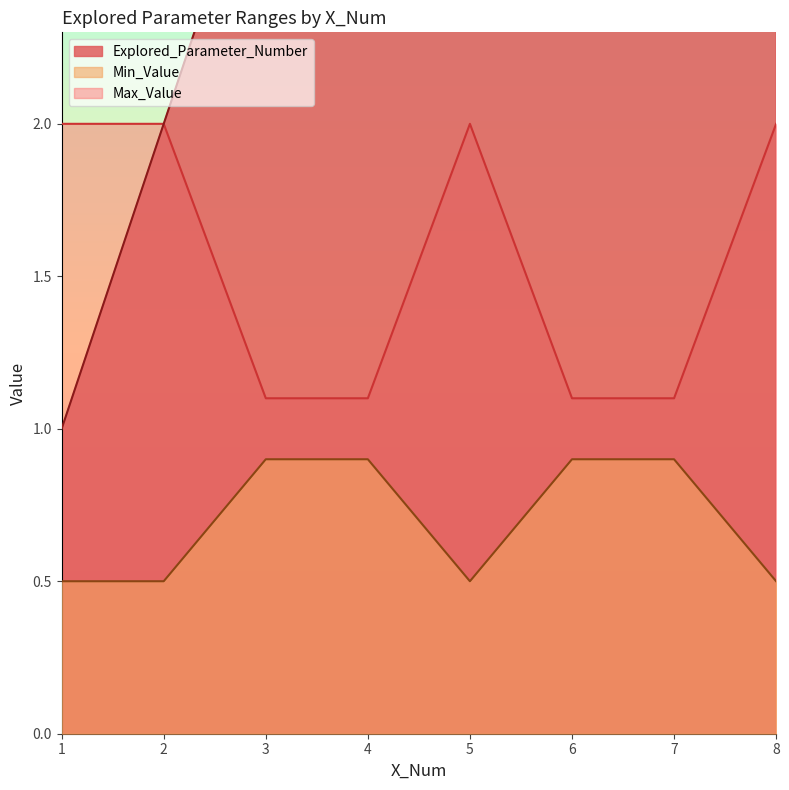

Is the value of Explored_Parameter_Number at 6 greater than the value of Max_Value at 6?

Yes